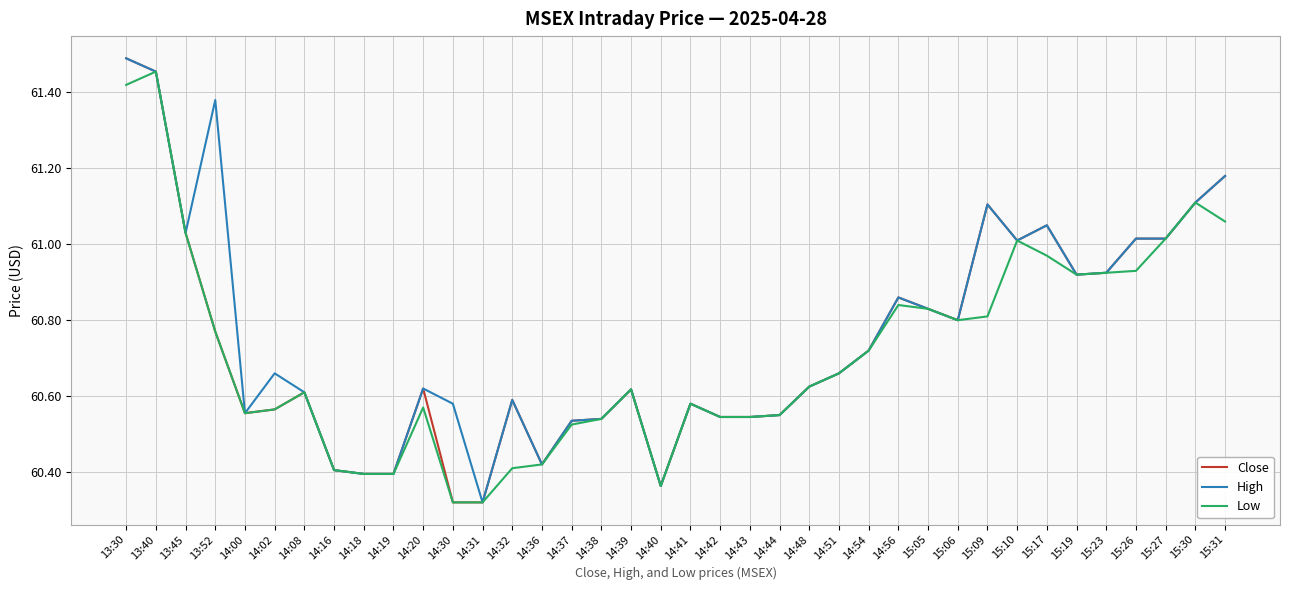

At which category does Low reach its first local peak?

13:40